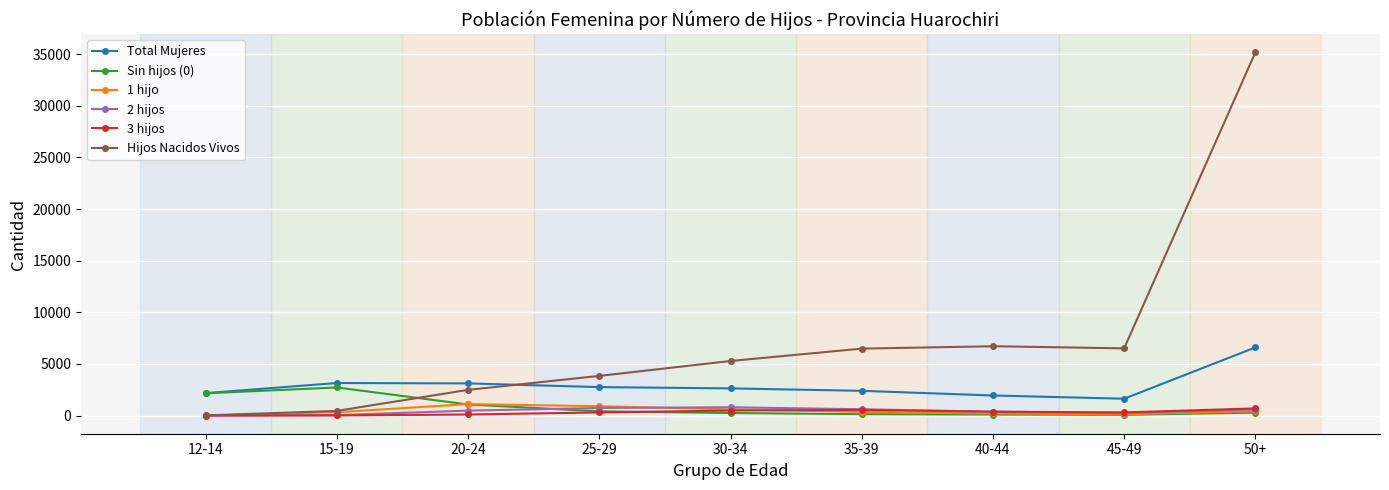

True or false: Total Mujeres and 2 hijos cross at least once.

False